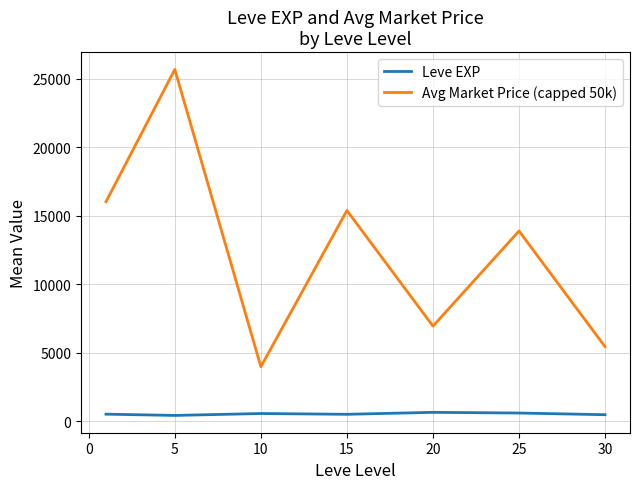

True or false: Avg Market Price (capped 50k) has more than 0 interior local peaks.

True